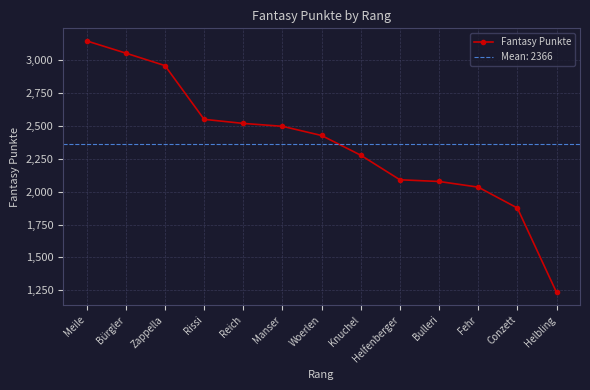

How many data points are above 2428?

6